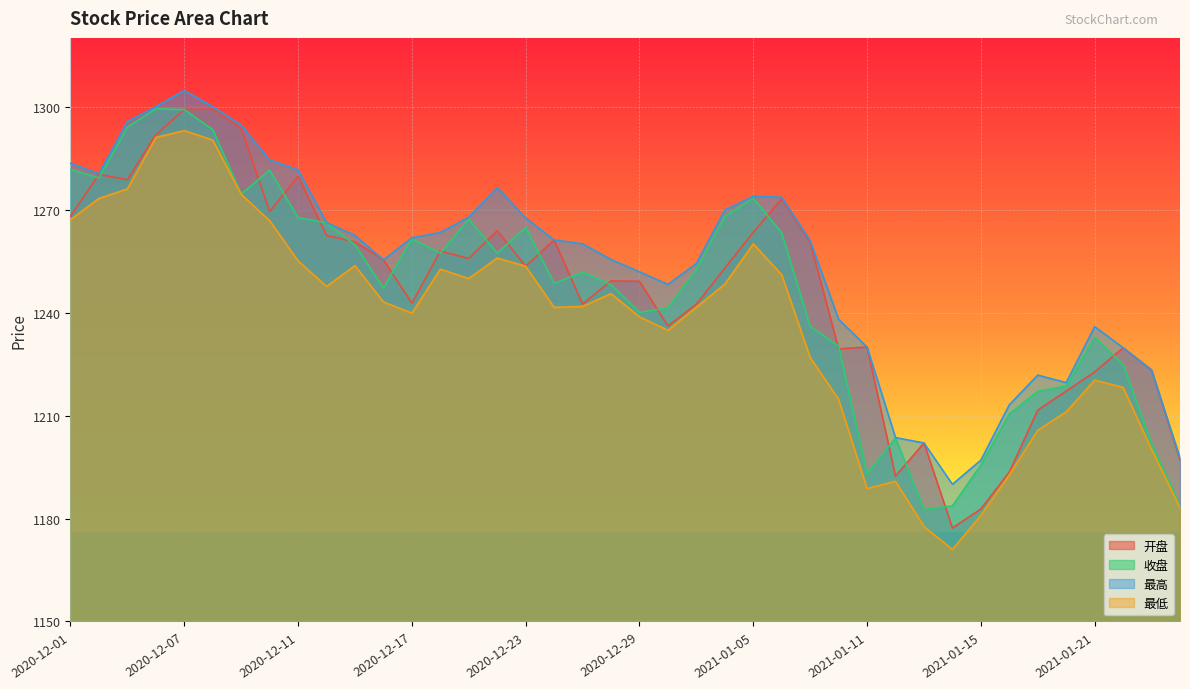

What is the average value of the 最高 series?

1253.9